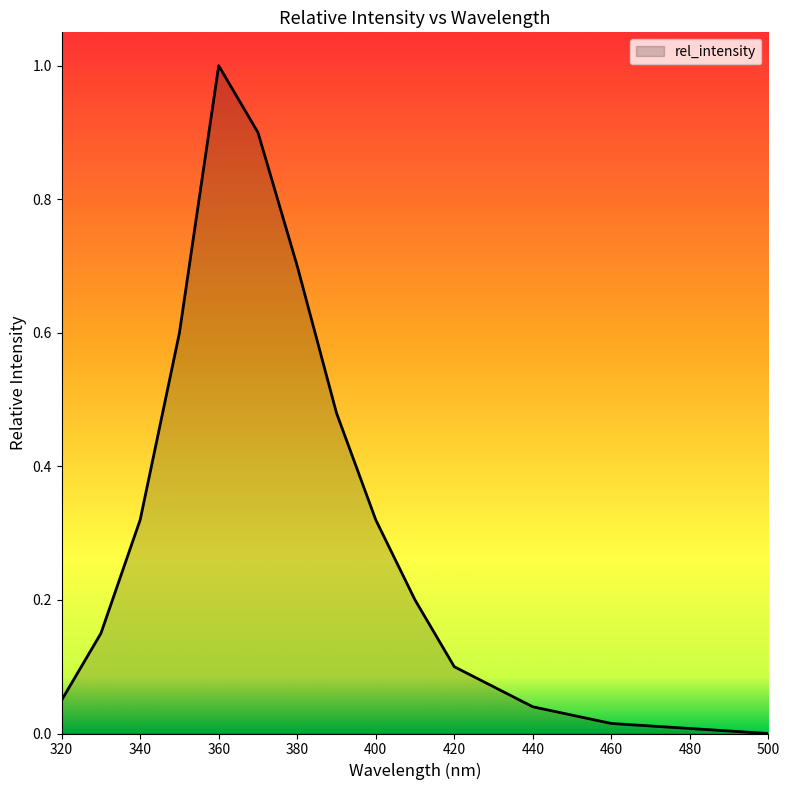

What is the maximum value shown in the chart?

1.0